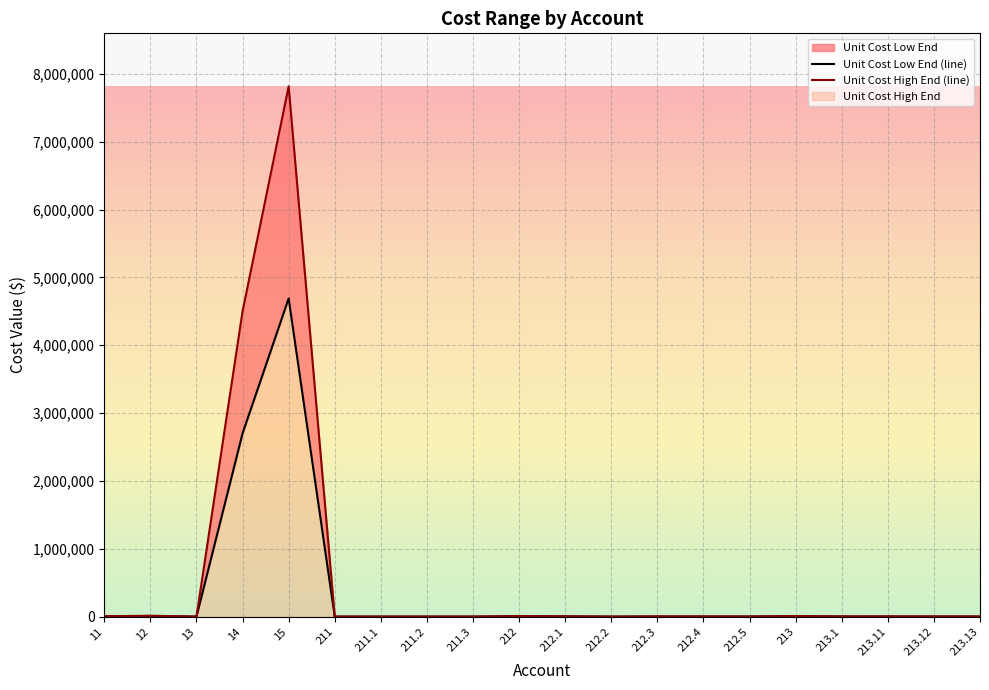

At which category does Unit Cost High End (line) reach its first local valley?

13